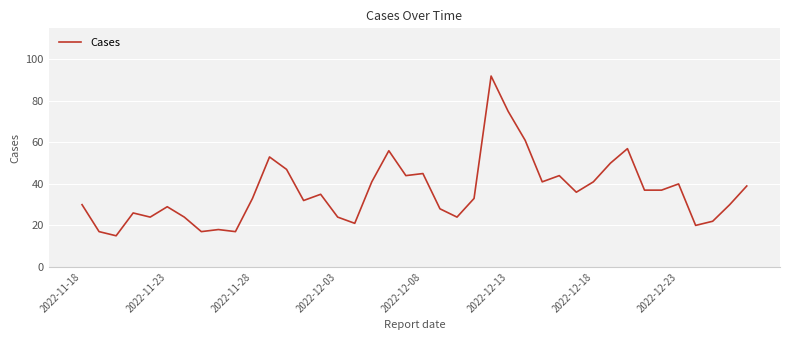

What is the difference between the maximum and minimum values?

77